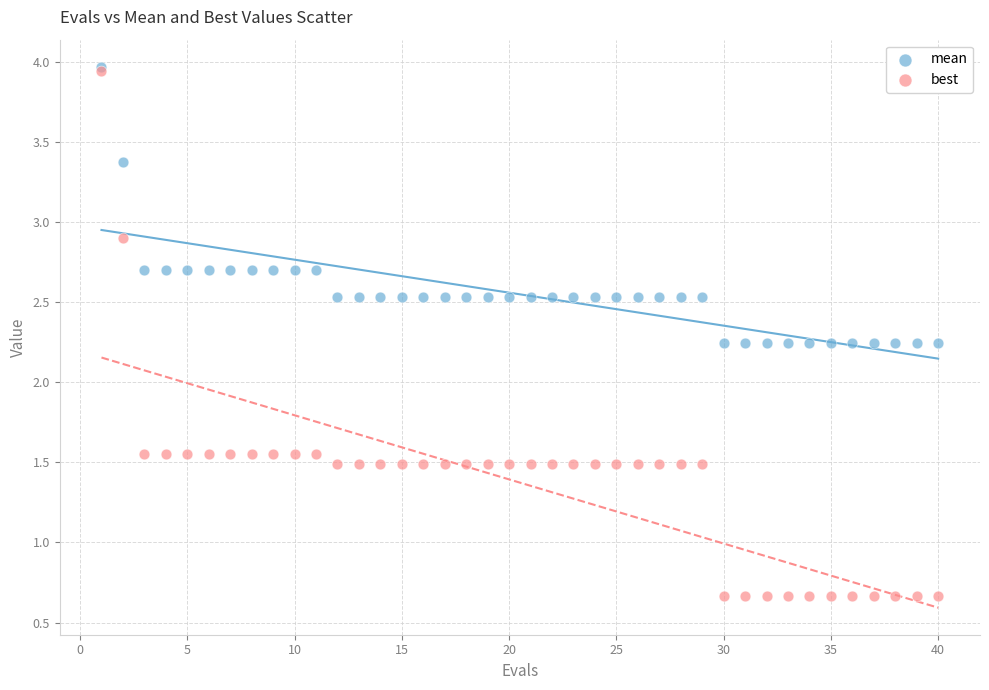

In the mean series, what Y value is closest to 3?

2.7